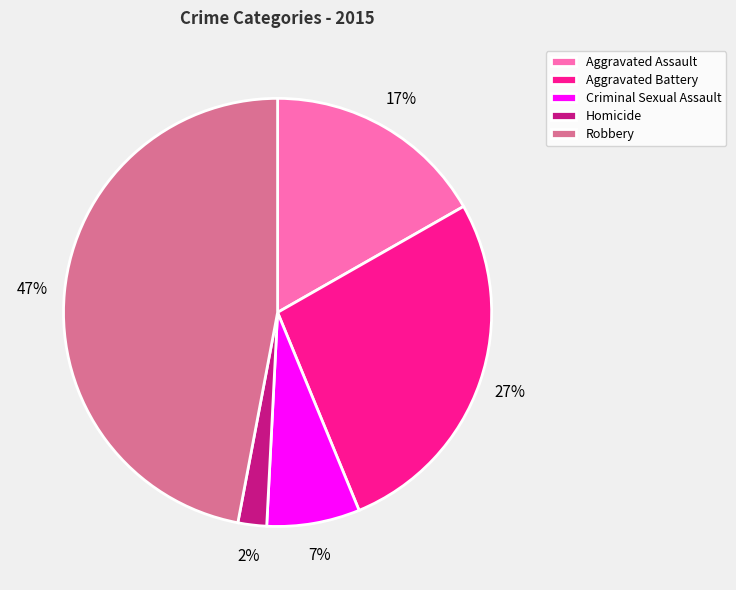

Is the sum of Aggravated Battery and Homicide greater than half?

No